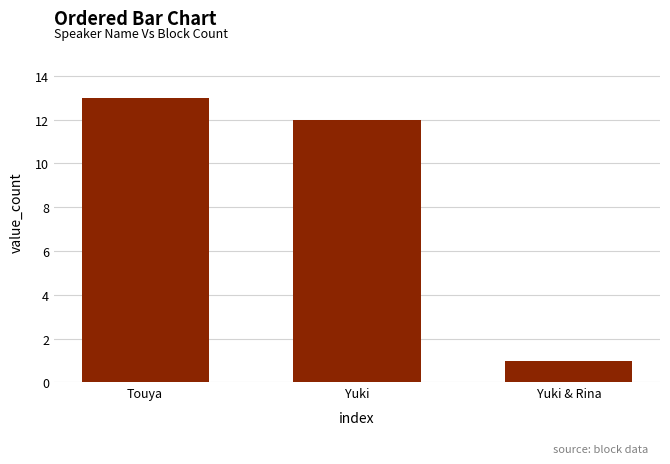

What is the minimum value shown in the chart?

1